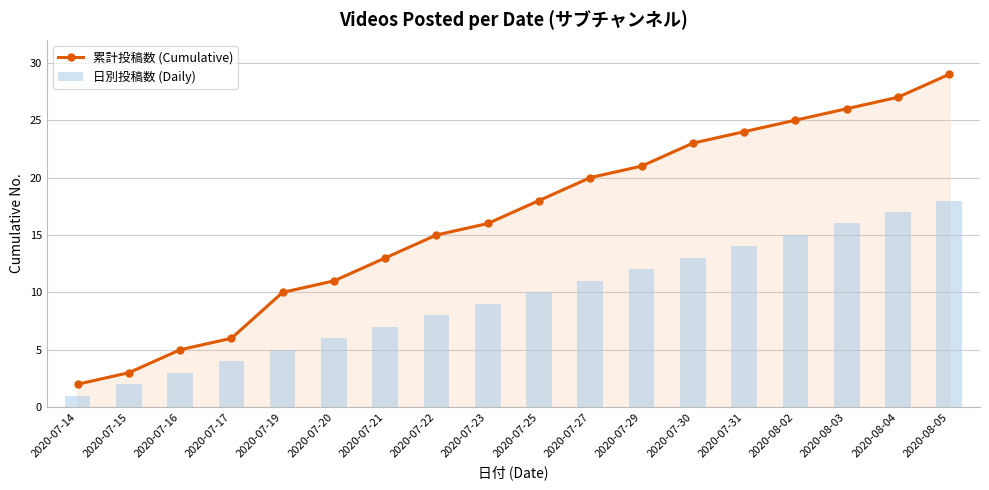

The 累計投稿数 (Cumulative) series shows 13 at 2020-07-21. True or false?

True